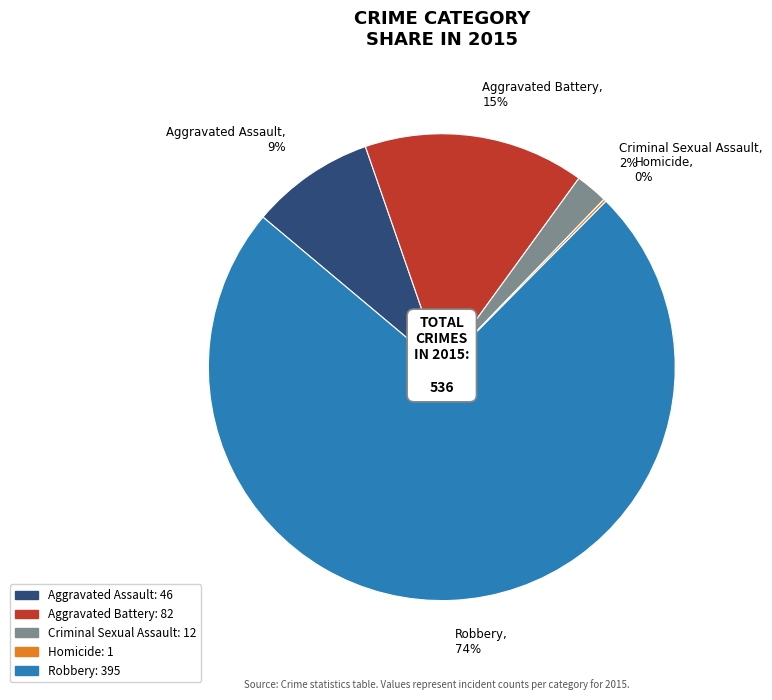

Approximately how many times larger is the value at Aggravated Battery compared to Robbery?

0.2